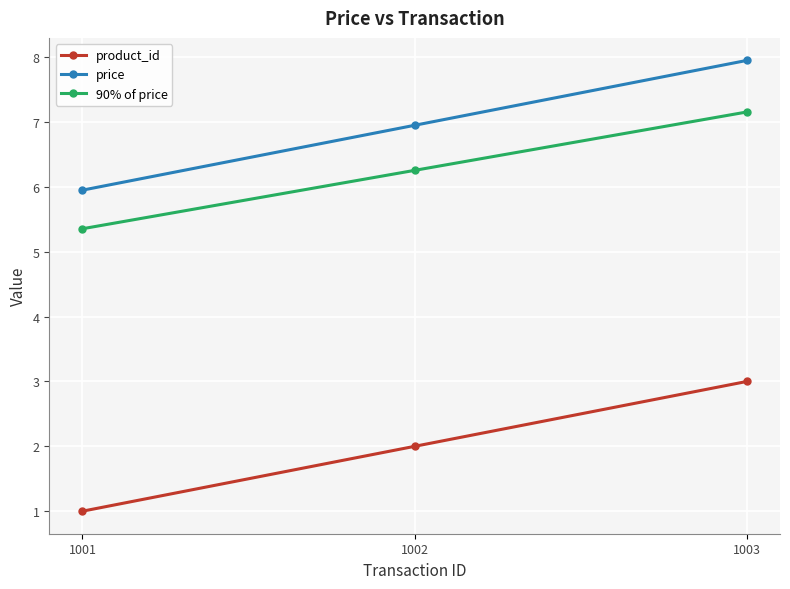

Which category has the highest value in the price series?

1003